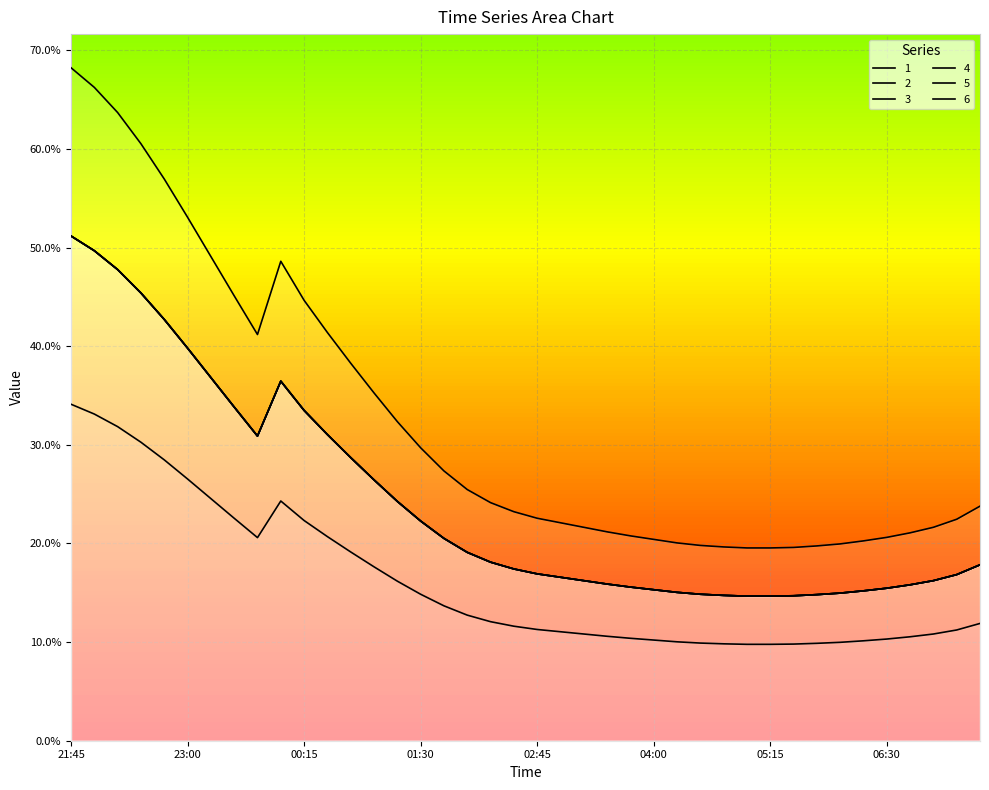

How many 2 values are between 0 and 1?

40